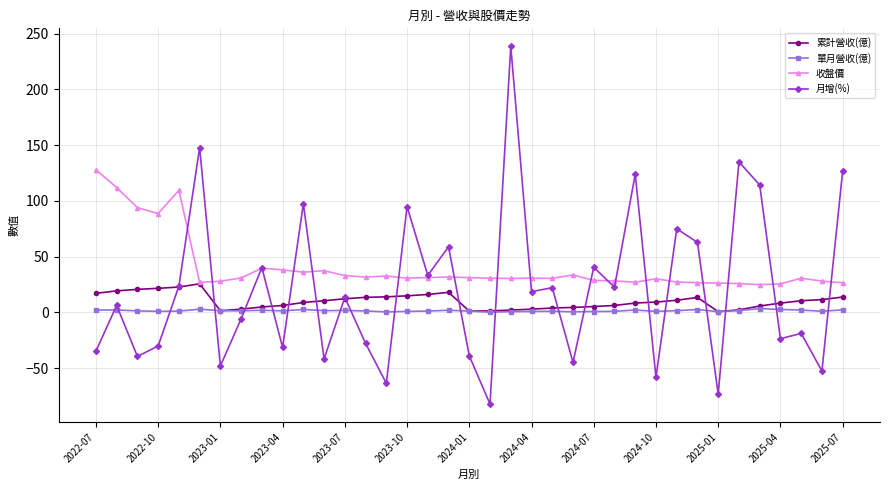

What is the value of the 收盤價 point at the 9th from the left?

39.7